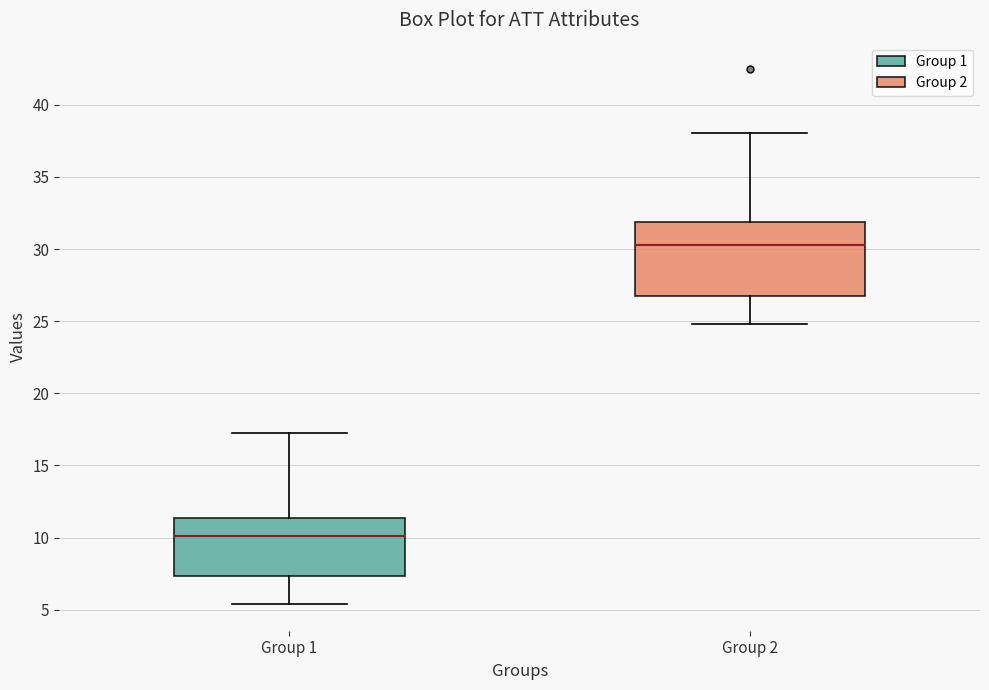

Reading left to right, read every box against the y-axis: the position of its median line, the range the box covers, and the ends of its whiskers. The values are not printed on the chart, so give them approximately, as read against the axis.

Group 1: median 10.0, box 7.5 to 11.5, whiskers 5.5 to 17.0
Group 2: median 30.5, box 26.5 to 32.0, whiskers 25.0 to 38.0